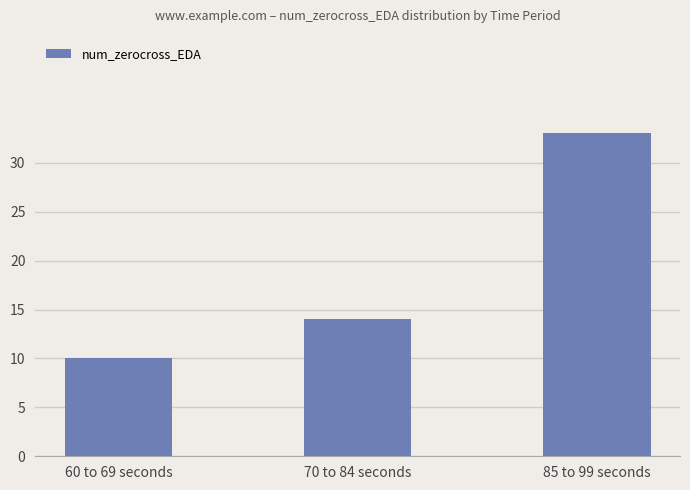

What is the greatest value displayed?

33